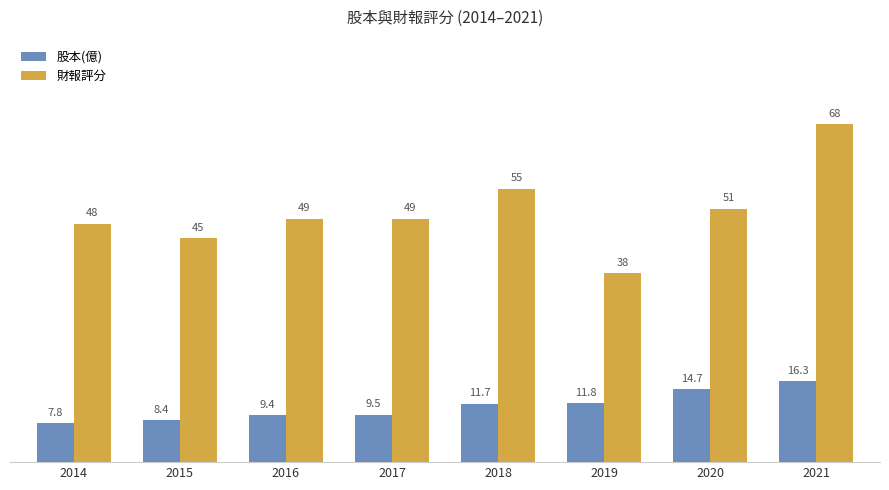

True or false: 股本(億) has a value of 7.4 at 2020.

False